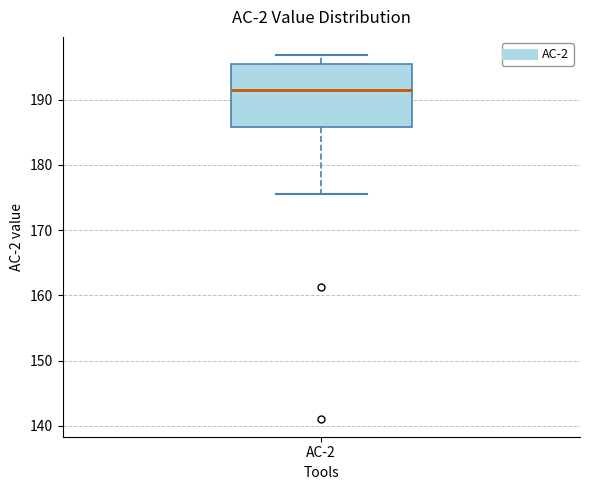

Transcribe this box plot: give where the median line is, the range the box spans, and where the two whiskers end, as read against the y-axis. The values are not printed on the chart, so give them approximately, as read against the axis.

median 192, box 186 to 195, whiskers 176 to 197